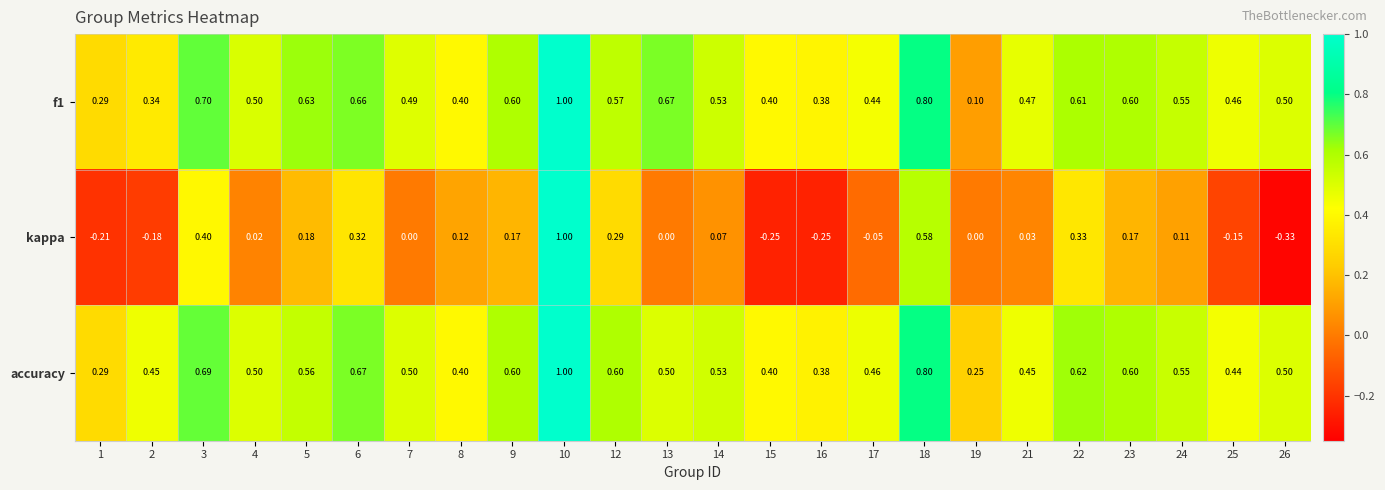

Between 2 and 7, which series saw the biggest shift?

kappa